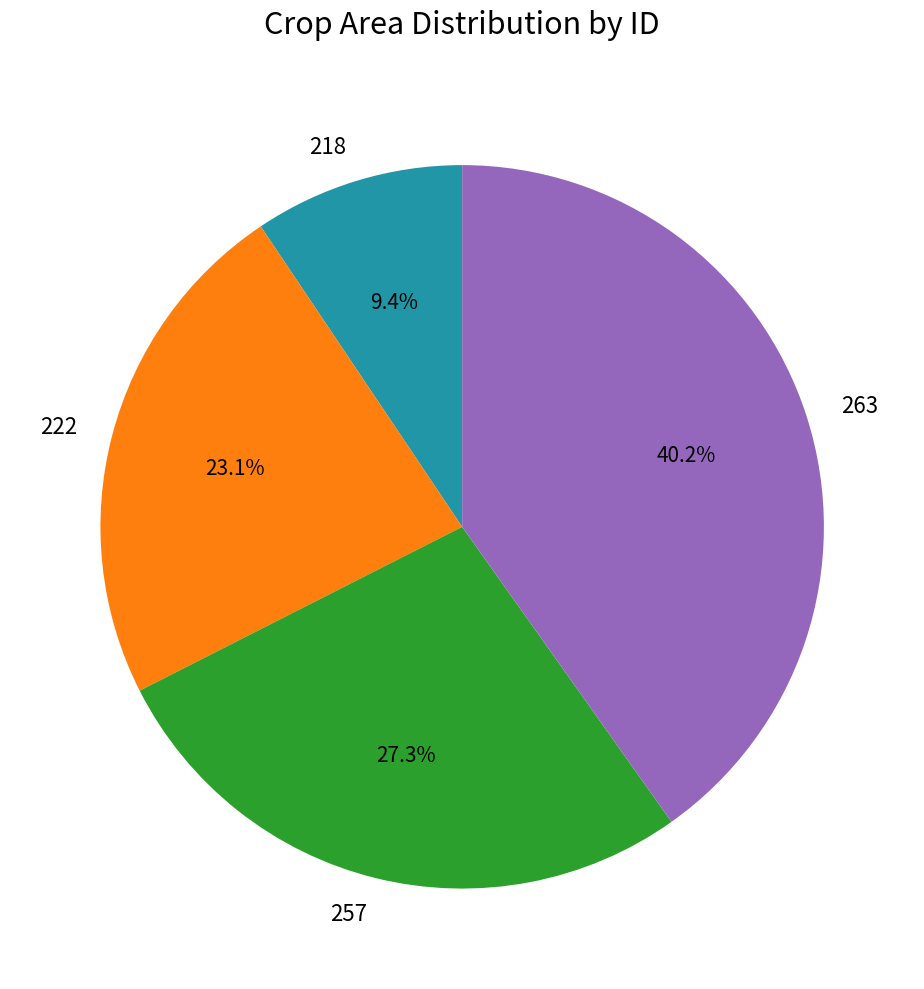

Is it true that 257 is 27% of the pie?

True